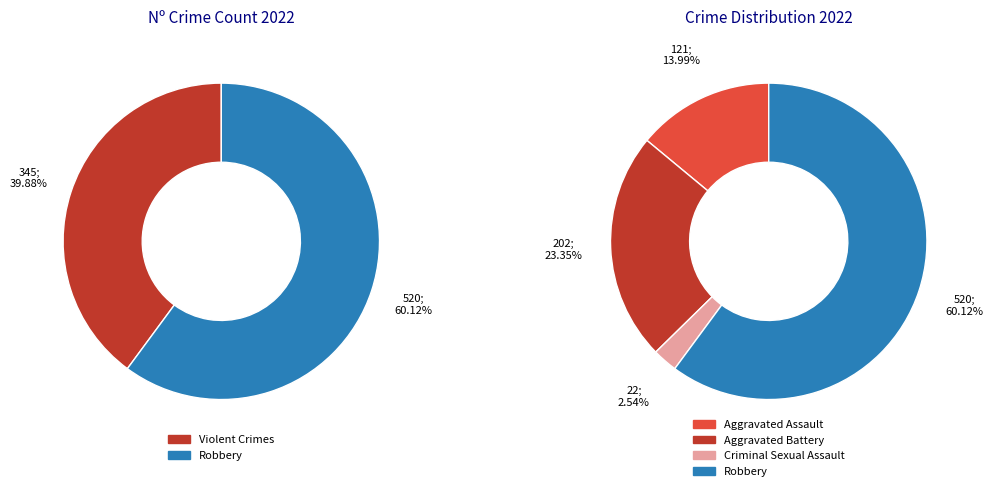

Do 2 and values_2022 together represent more than half of the pie?

No